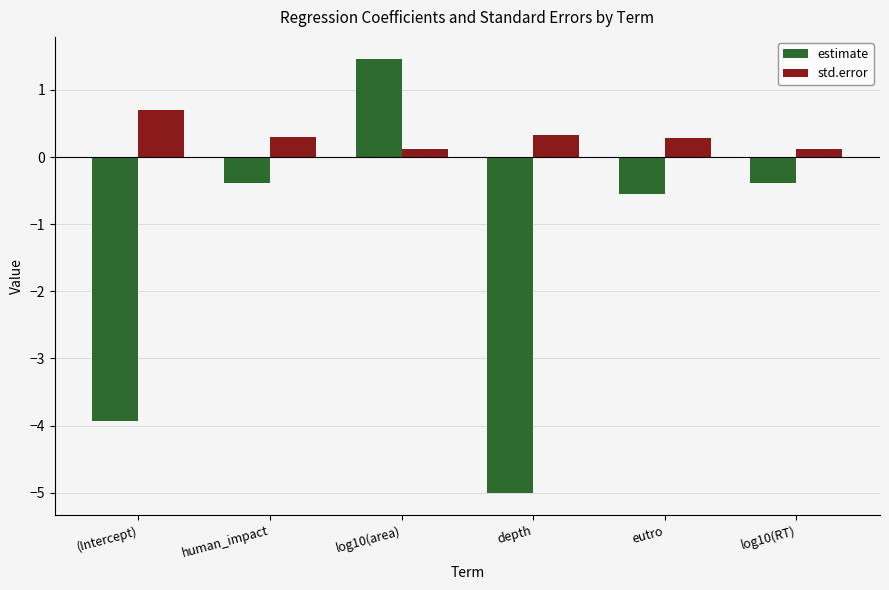

What is the label of the 4th bar from the left?

depth